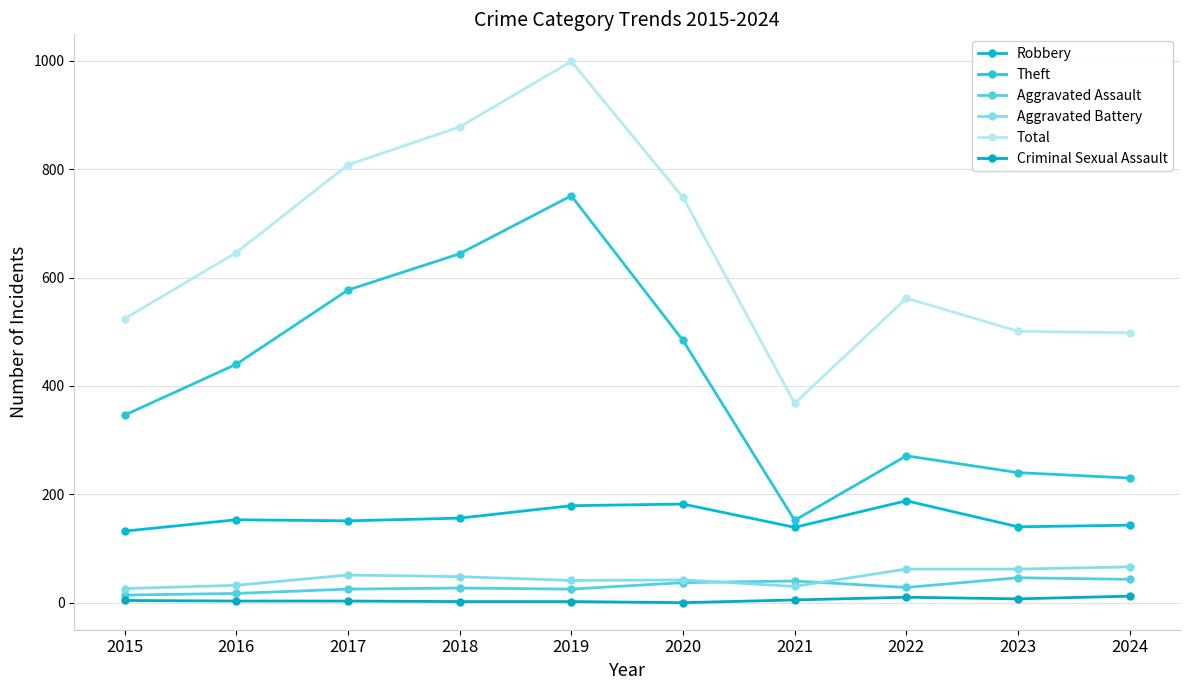

At 2022, list the series in order from largest to smallest.

Total, Theft, Robbery, Aggravated Battery, Aggravated Assault, Criminal Sexual Assault